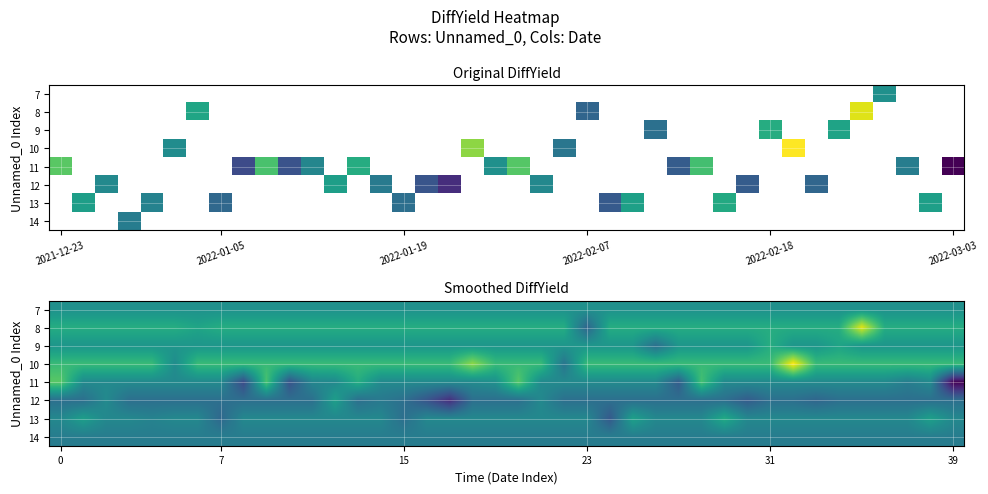

What is the maximum value shown in the chart?

3.9